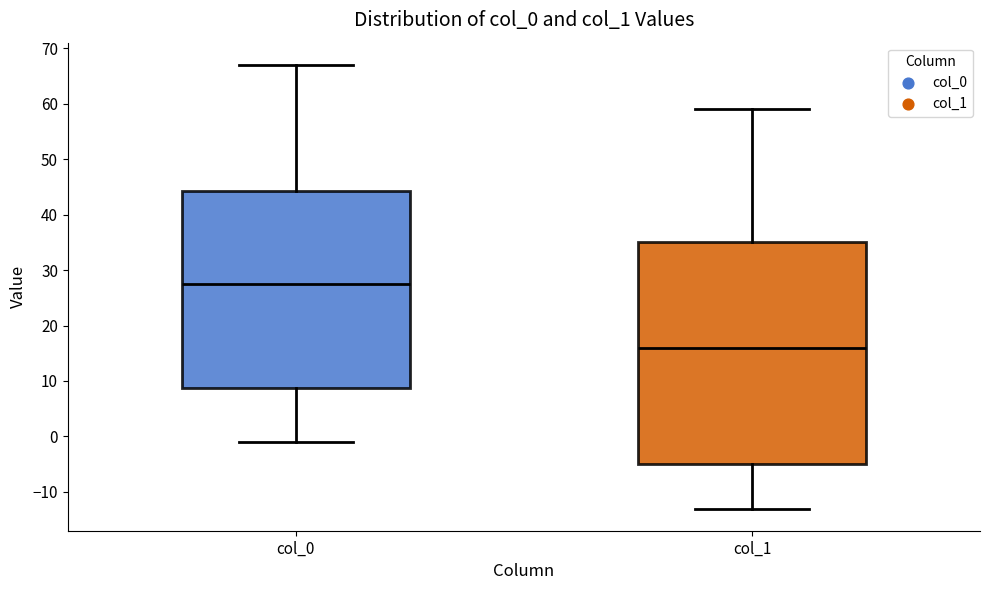

Reading left to right, read every box against the y-axis: the position of its median line, the range the box covers, and the ends of its whiskers. The values are not printed on the chart, so give them approximately, as read against the axis.

col_0: median 28, box 9 to 44, whiskers -1 to 67
col_1: median 16, box -5 to 35, whiskers -13 to 59